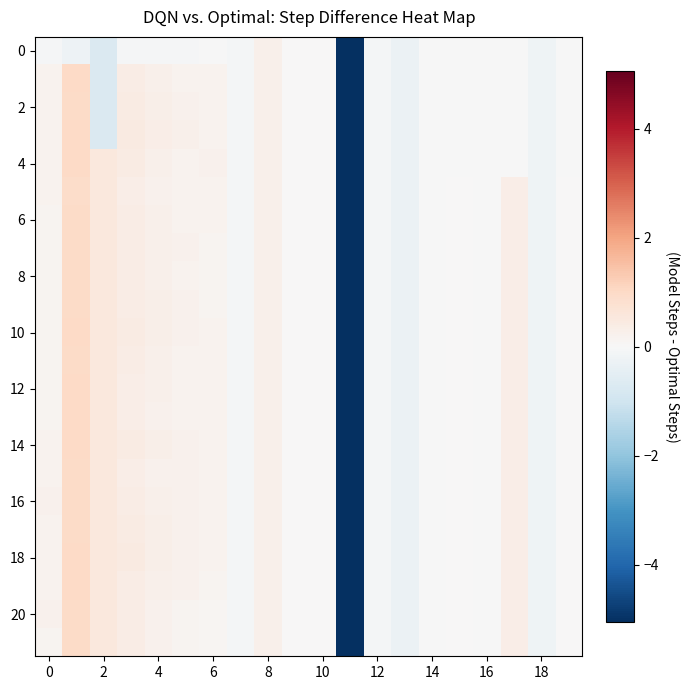

Which series has the largest range (max minus min)?

10